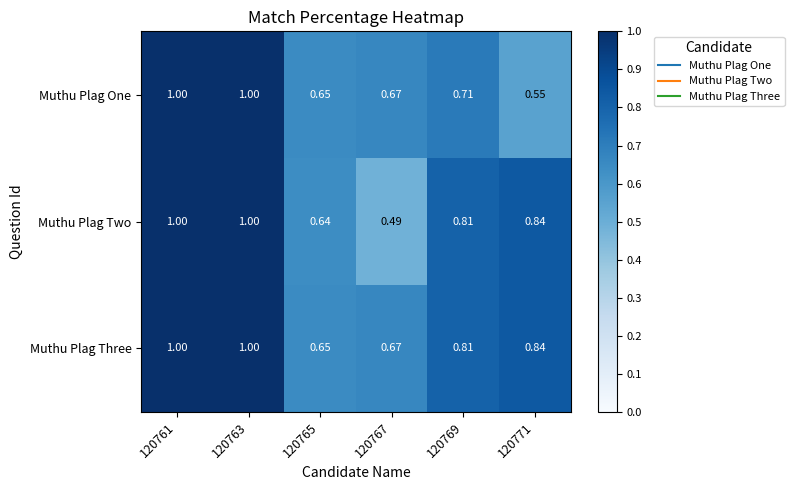

Rank the series by their average value, from highest to lowest.

Muthu Plag Three, Muthu Plag Two, Muthu Plag One